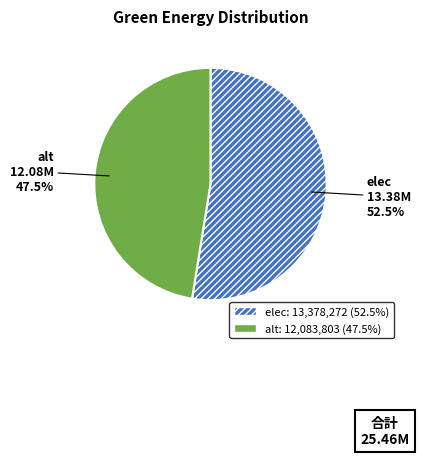

To the nearest percent, what is the difference between the largest and smallest slice percentages?

5%